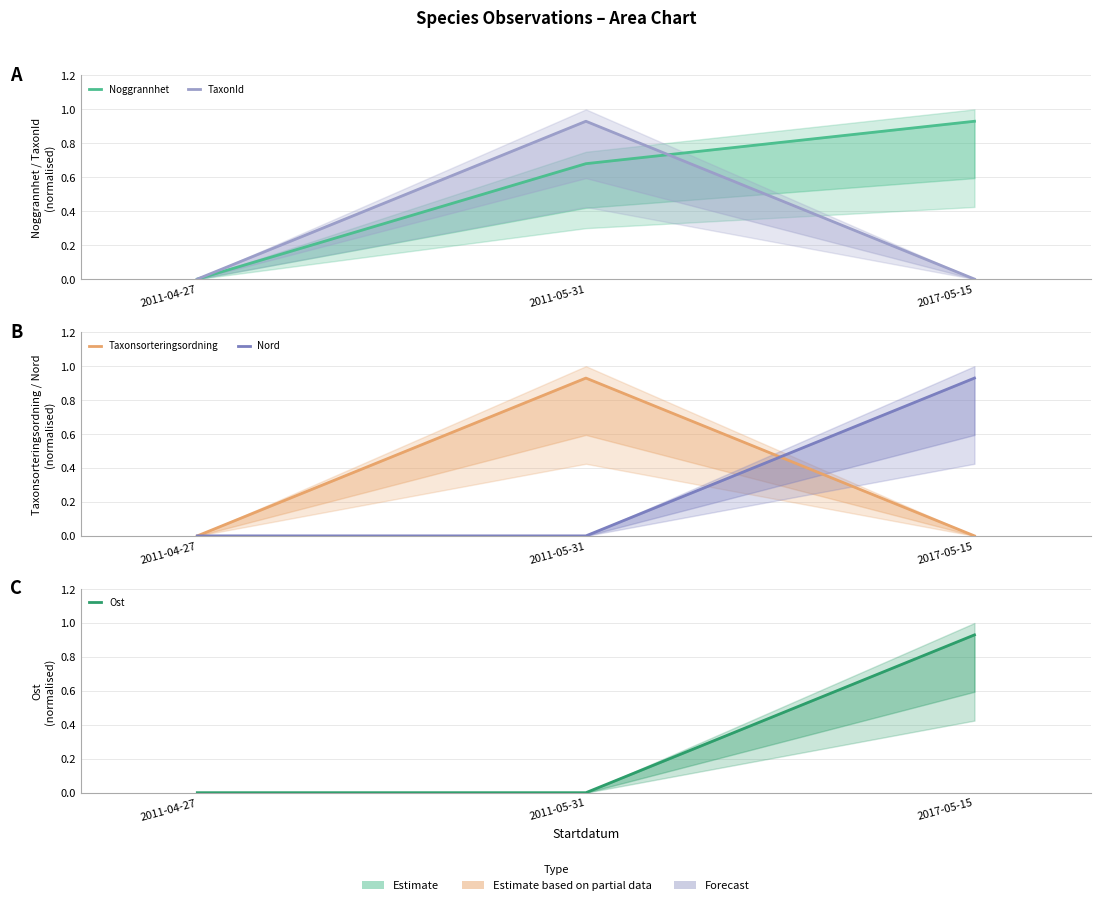

Reading left to right, extract all data points from this chart.

Noggrannhet: 0.0	0.7	0.9
TaxonId: 0.0	0.9	0.0
Taxonsorteringsordning: 0.0	0.9	0.0
Nord: 0.0	0.0	0.9
Ost: 0.0	0.0	0.9